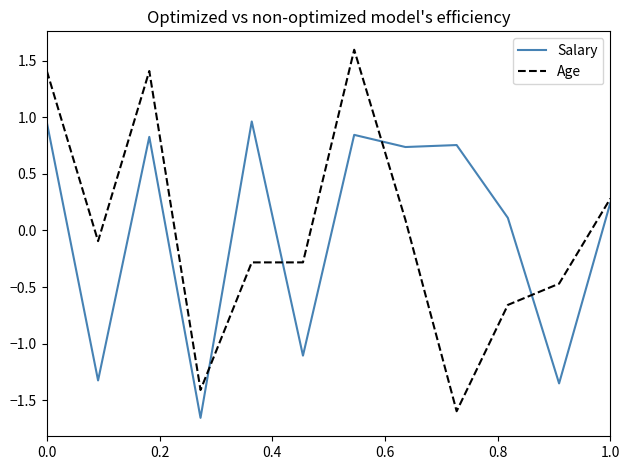

What is the greatest value displayed?

1.6